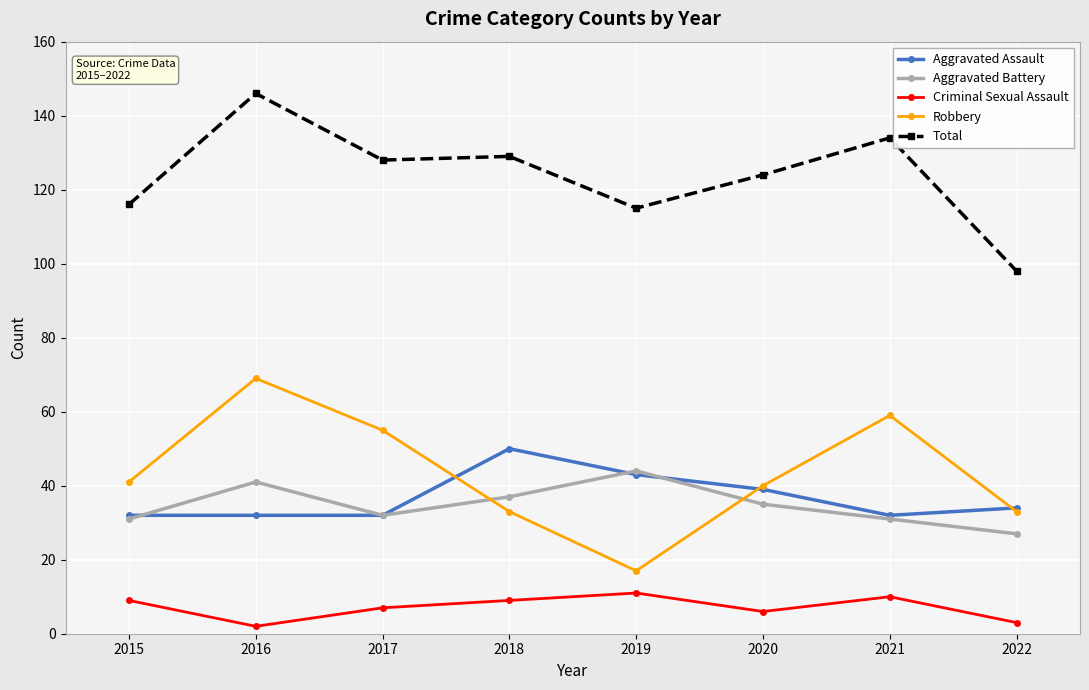

Rank the series at 2016 from highest to lowest value.

Total, Robbery, Aggravated Battery, Aggravated Assault, Criminal Sexual Assault